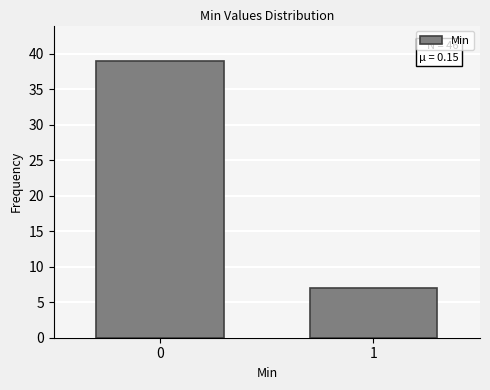

Reading right to left, what are all the values shown in this chart?

7	39